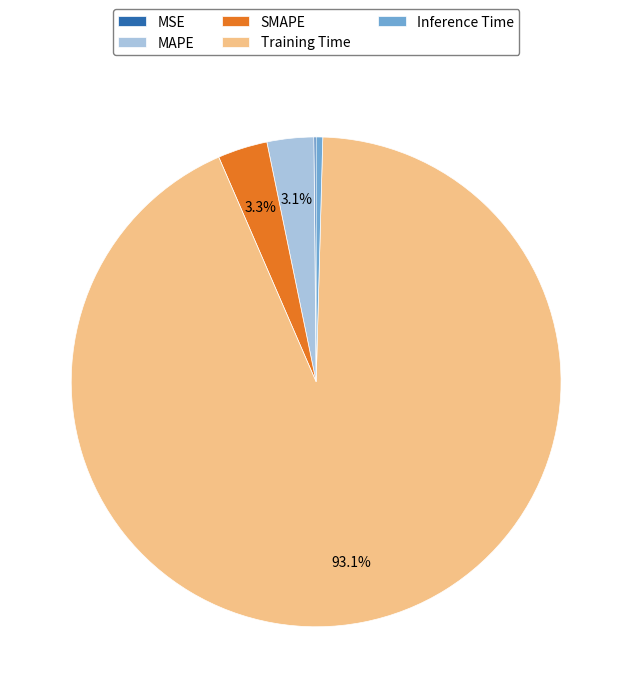

Is the sum of SMAPE and MAPE greater than half?

No